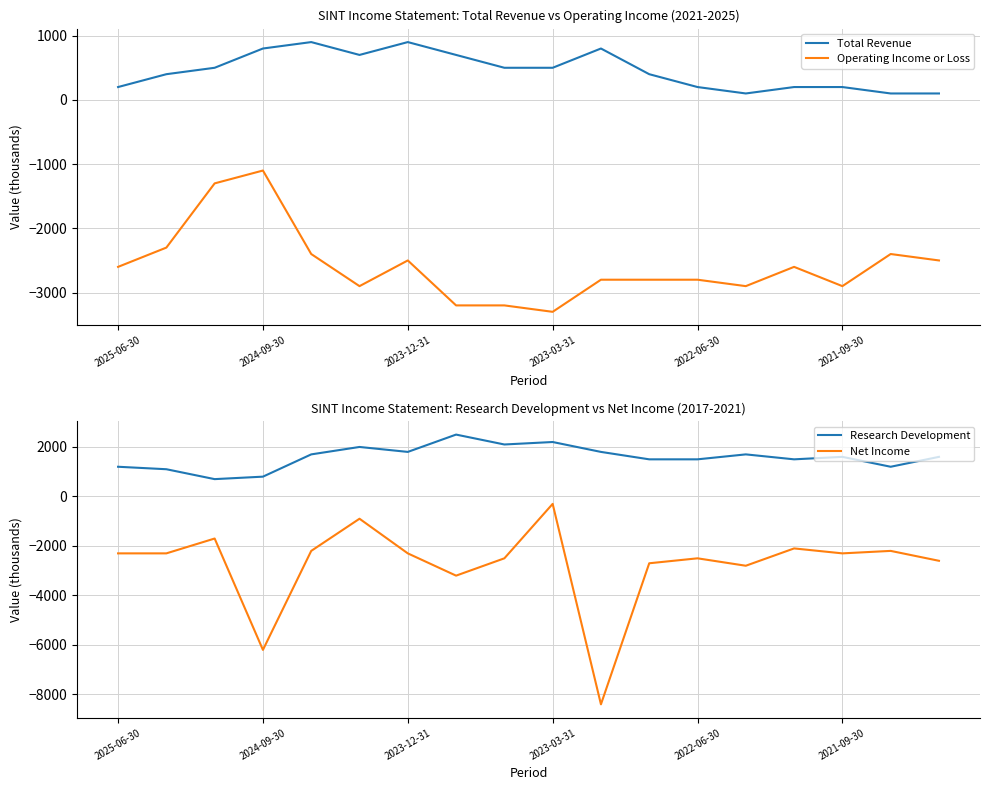

In Operating Income or Loss, how many points are higher than both neighbors (excluding endpoints)?

4